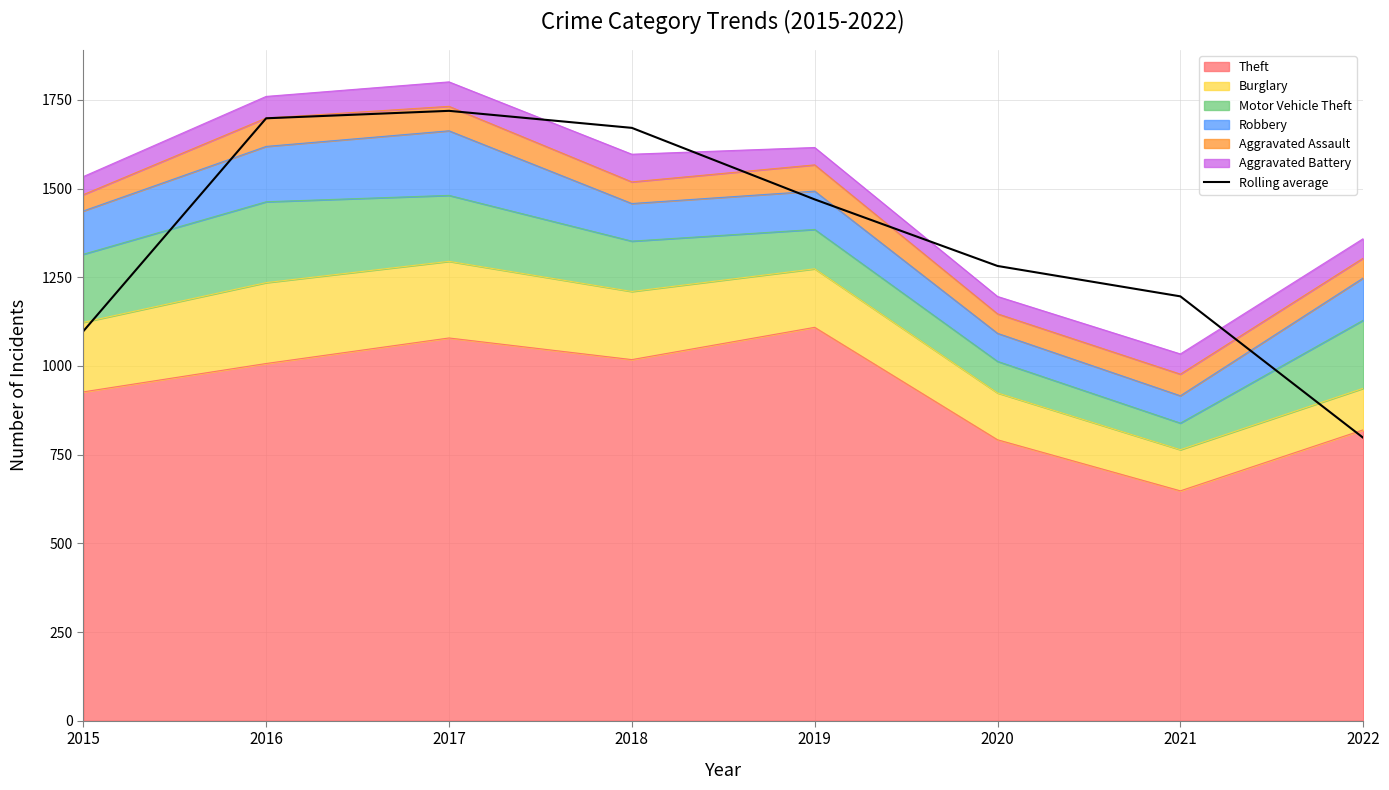

Rank the categories by value from highest to lowest.

2017, 2016, 2018, 2019, 2020, 2021, 2015, 2022